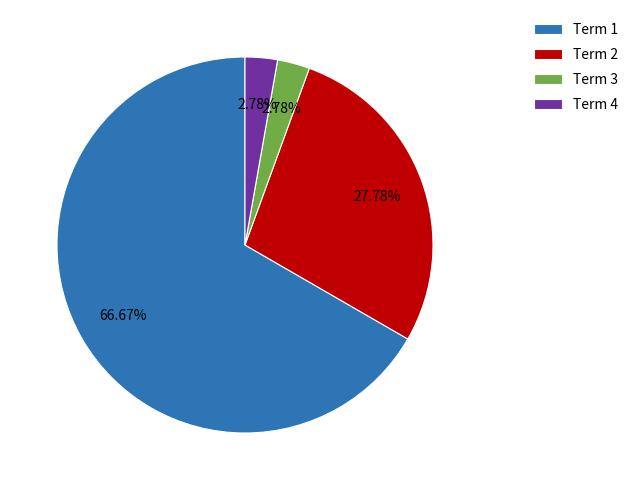

How many segments does this pie chart have?

4